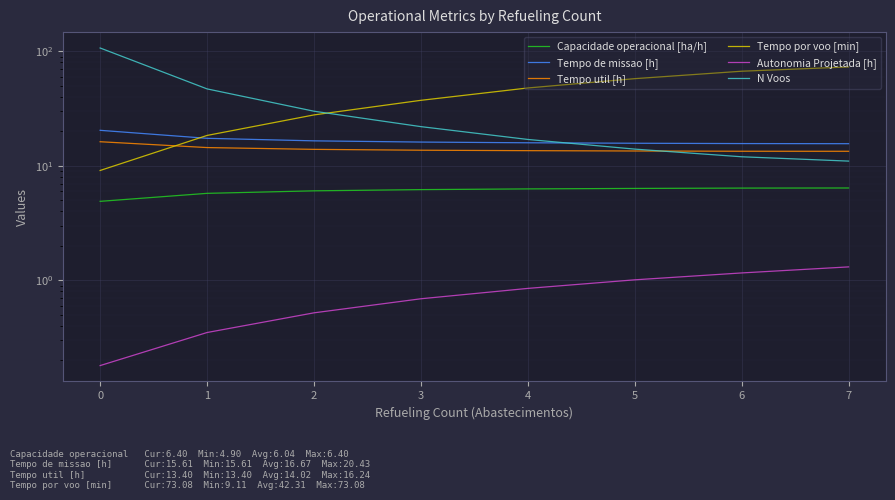

What is the difference between the maximum and minimum values in the Autonomia Projetada [h] series?

1.1